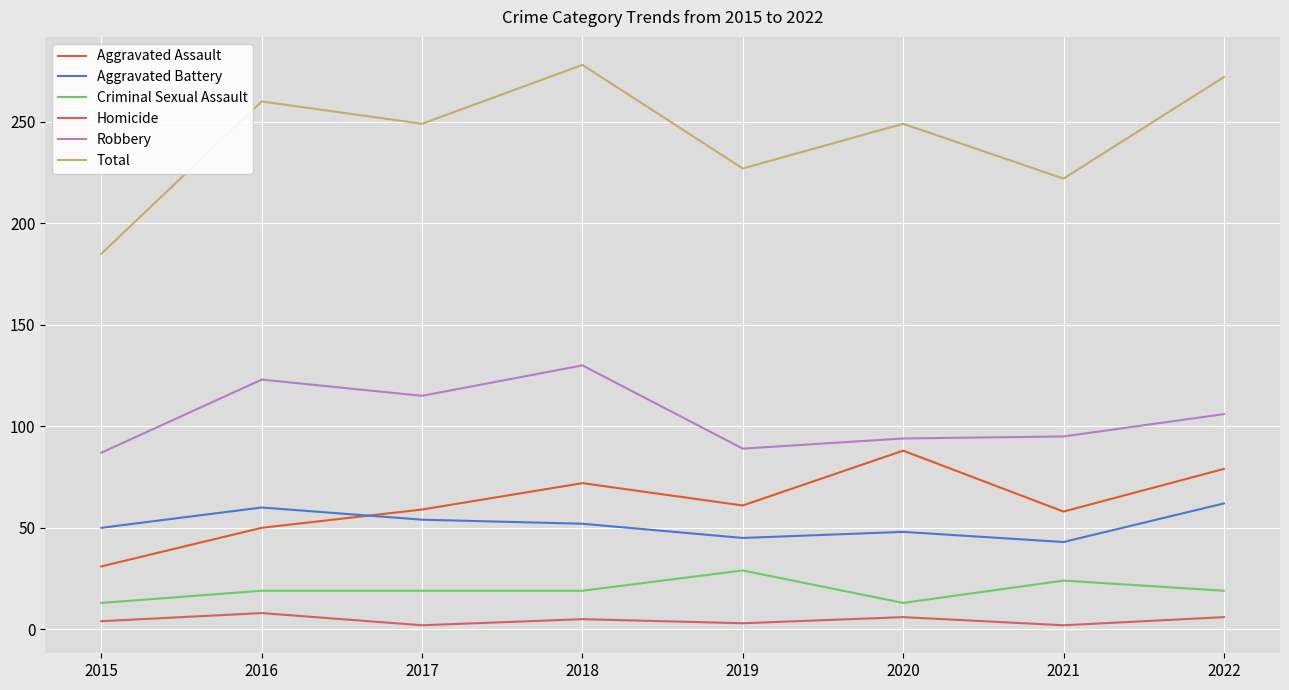

The Robbery series shows 87 at 2015. True or false?

True